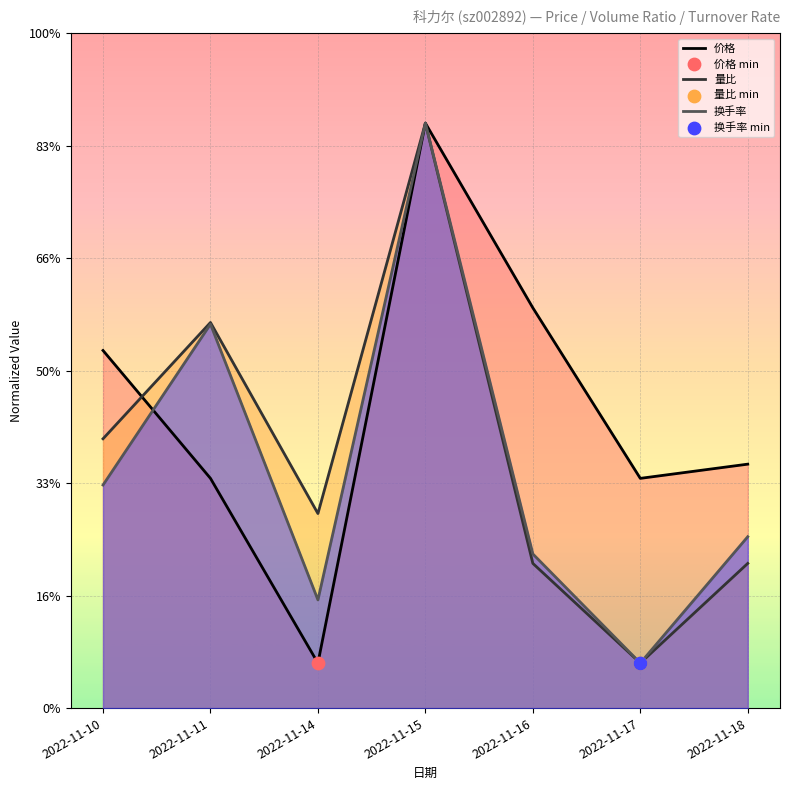

Which series contains the lowest Y value?

价格